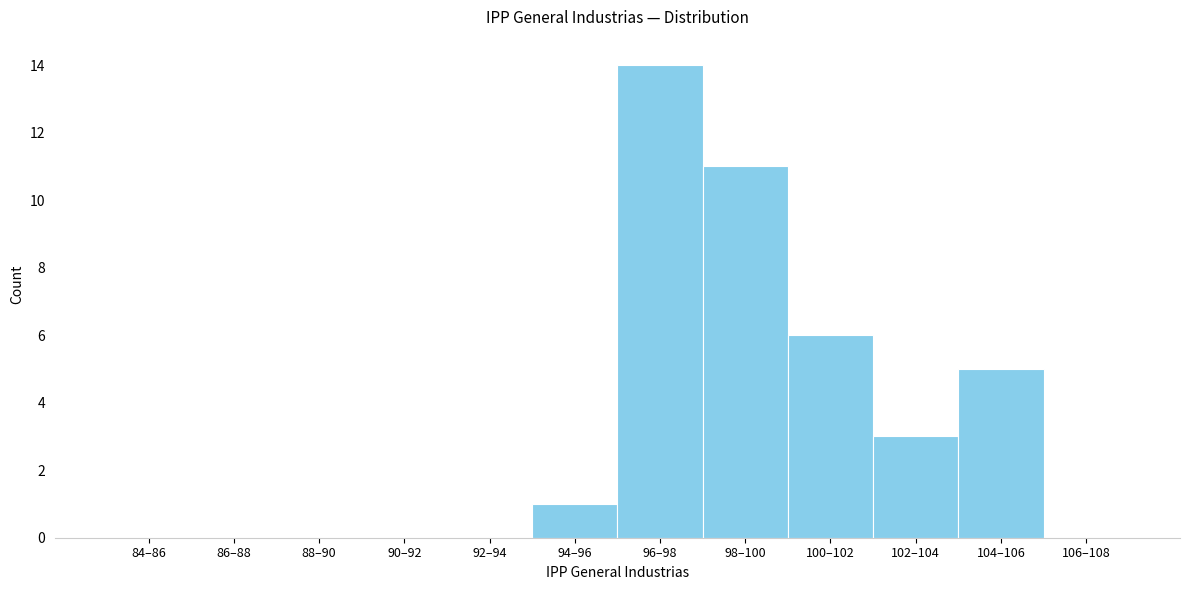

Reading left to right, what are all the values shown in this chart?

84–86=0	86–88=0	88–90=0	90–92=0	92–94=0	94–96=1	96–98=14	98–100=11	100–102=6	102–104=3	104–106=5	106–108=0